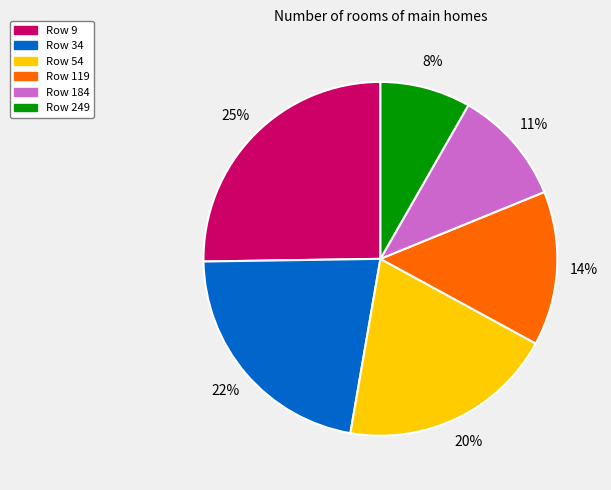

Does any single category account for the majority?

No